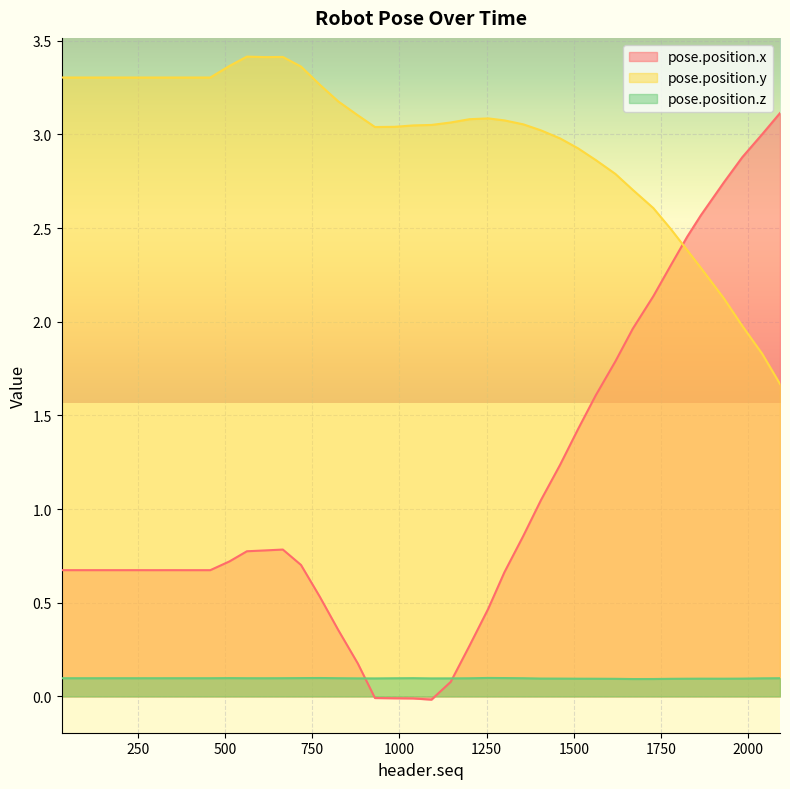

Is it true that pose.position.z equals 0.1 at 1147?

True